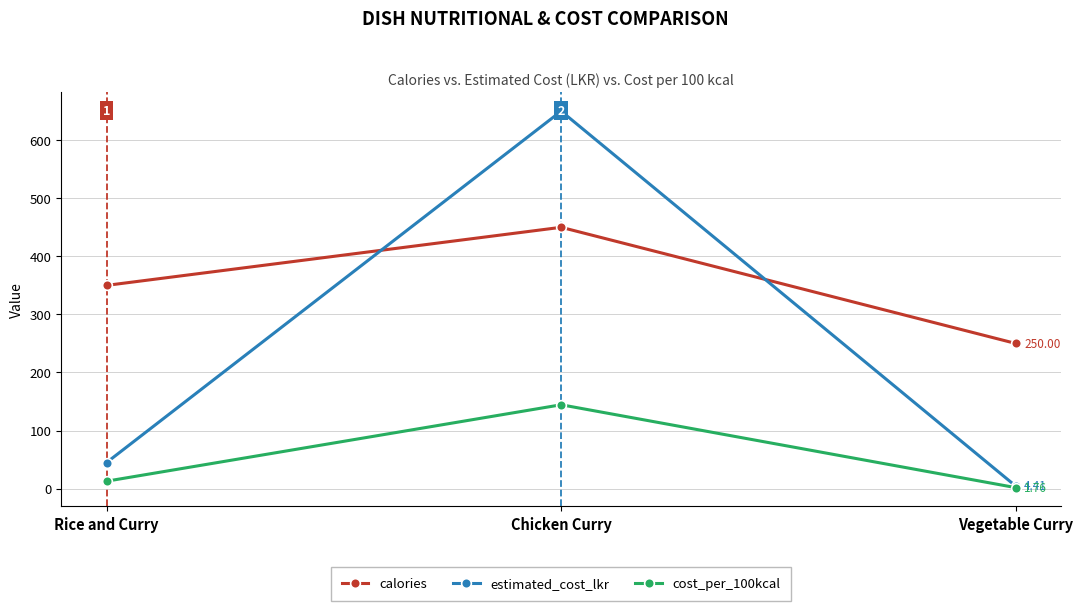

What is the difference between the highest and lowest values at Vegetable Curry?

248.2